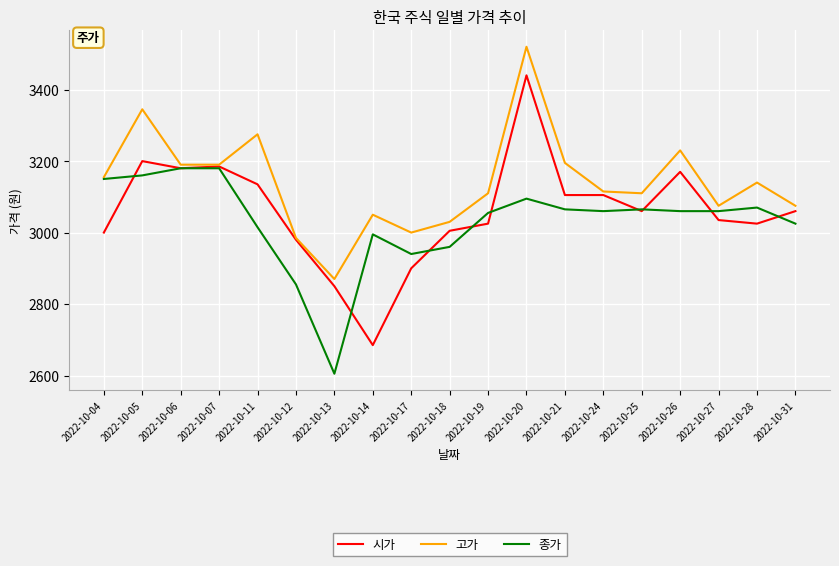

Where is the first local maximum for 고가?

2022-10-05